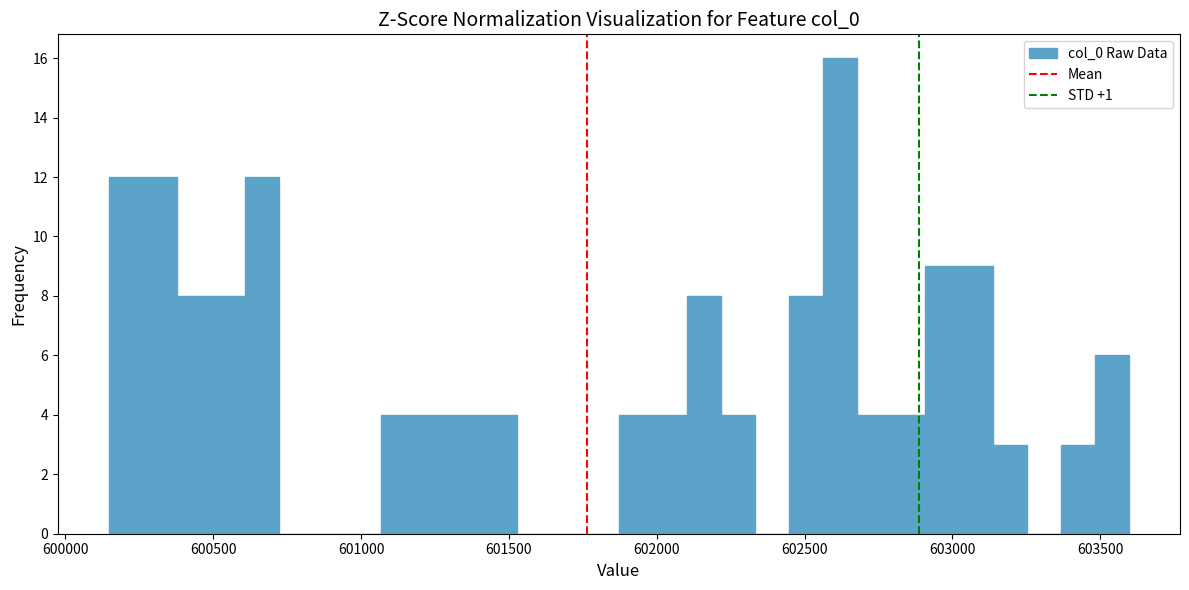

Read against the x-axis, roughly where is the centre of the tallest bar?

602600